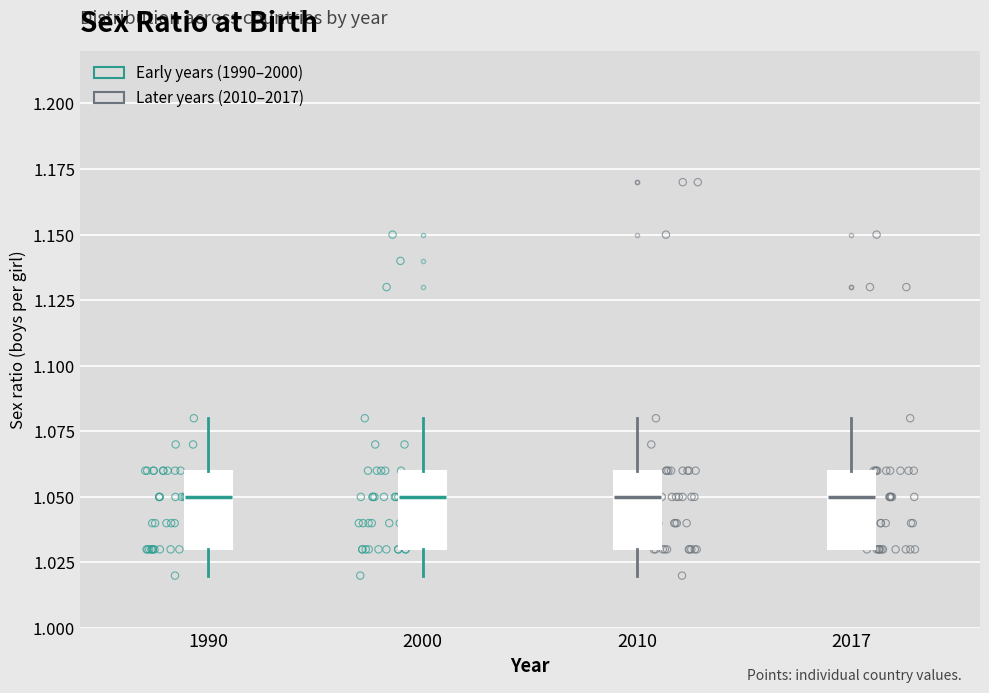

Where is the upper edge of the box at x = 2017 on the y-axis? The values are not printed on the chart, so give them approximately, as read against the axis.

1.06